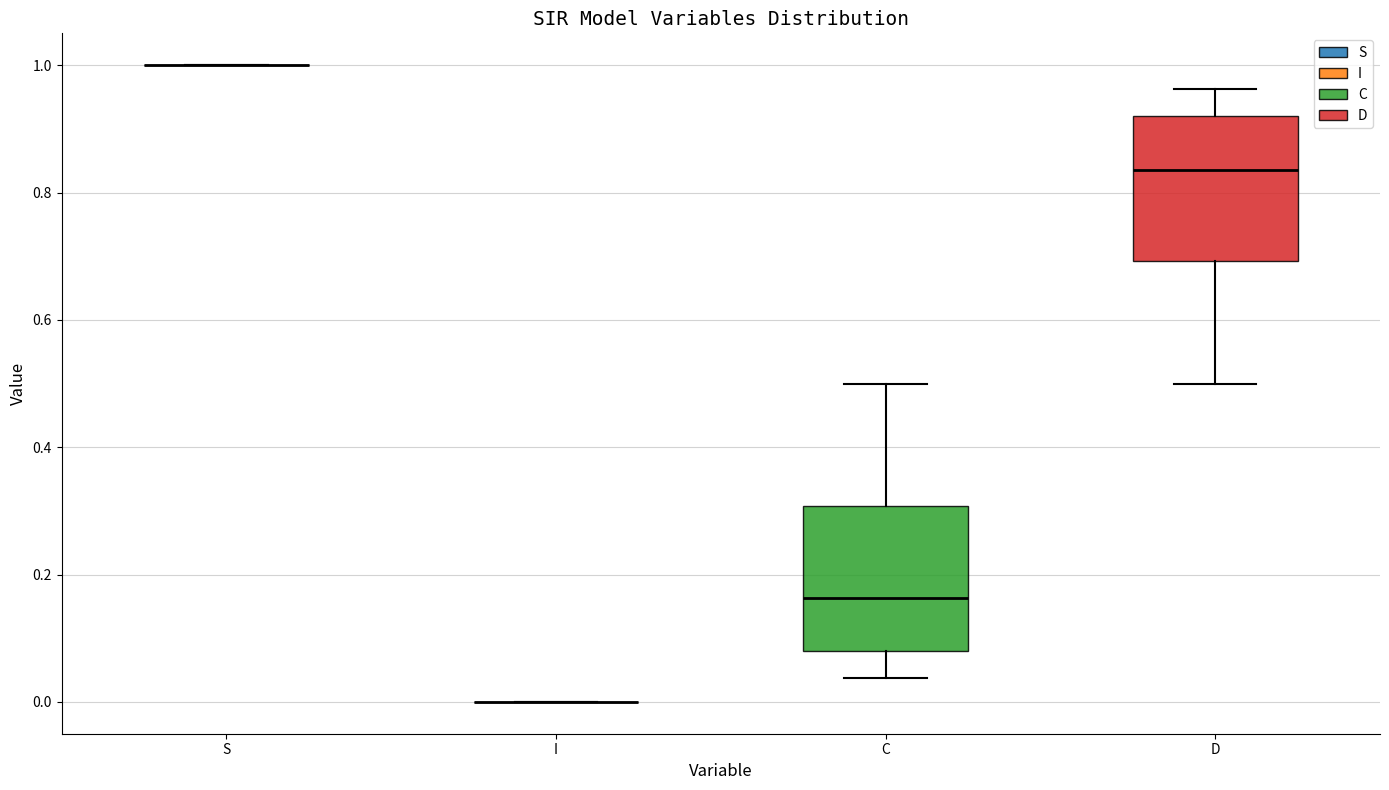

Reading left to right, transcribe this box plot: for each box, give where its median line is, the range the box spans, and where its two whiskers end, as read against the y-axis. The values are not printed on the chart, so give them approximately, as read against the axis.

S: box collapsed to a line at 1.00, whiskers 1.00 to 1.00
I: box collapsed to a line at 0.00, whiskers 0.00 to 0.00
C: median 0.16, box 0.08 to 0.30, whiskers 0.04 to 0.50
D: median 0.84, box 0.70 to 0.92, whiskers 0.50 to 0.96